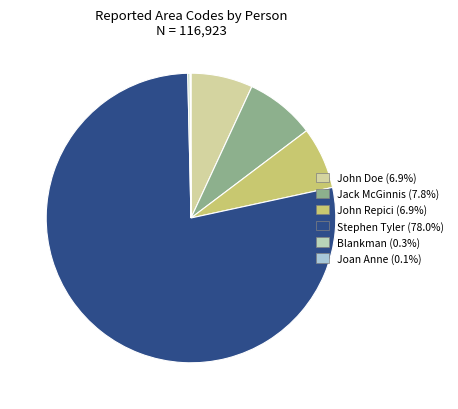

To the nearest percent, what is the difference between the Jack McGinnis and John Doe slice percentages?

1%